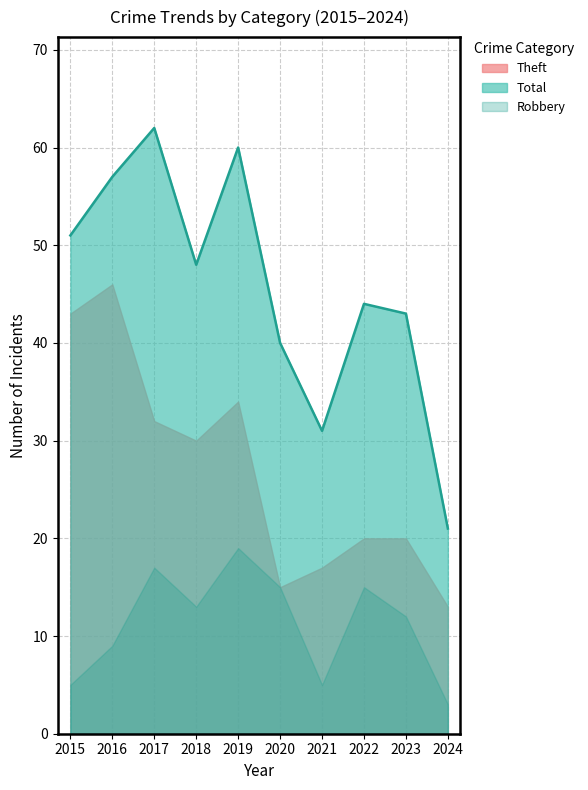

What is the value of the Robbery point at the 4th from the left?

13